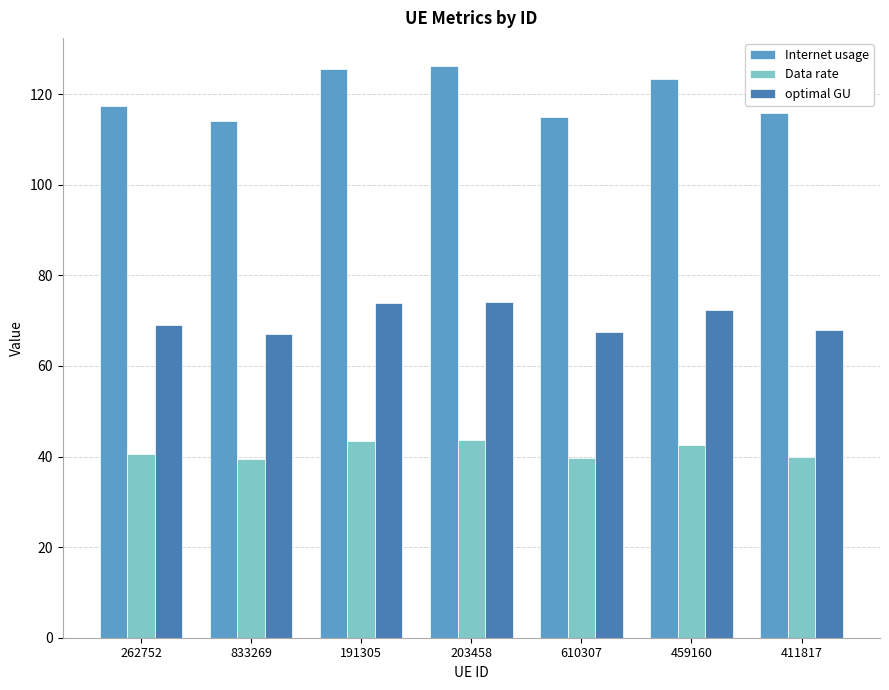

How many values in the Internet usage series exceed 117?

4